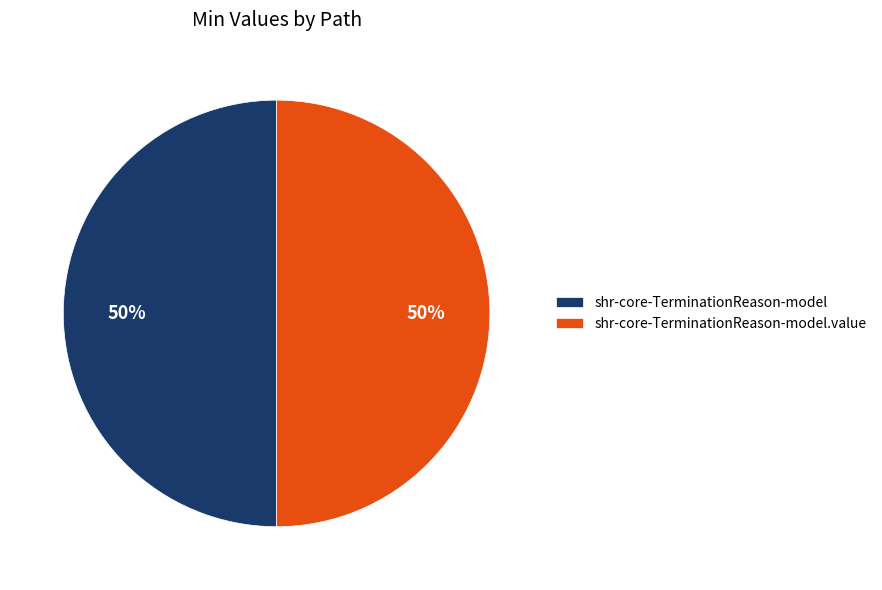

True or false: shr-core-TerminationReason-model.value accounts for 89% of the total.

False